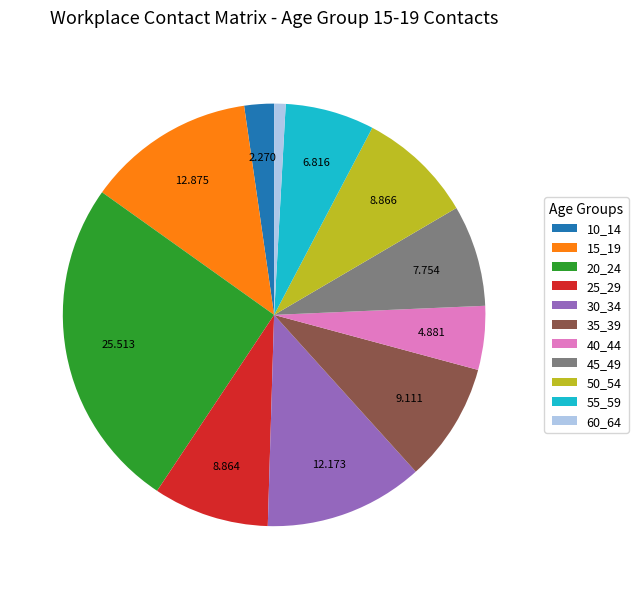

Do 55_59 and 15_19 together represent more than half of the pie?

No